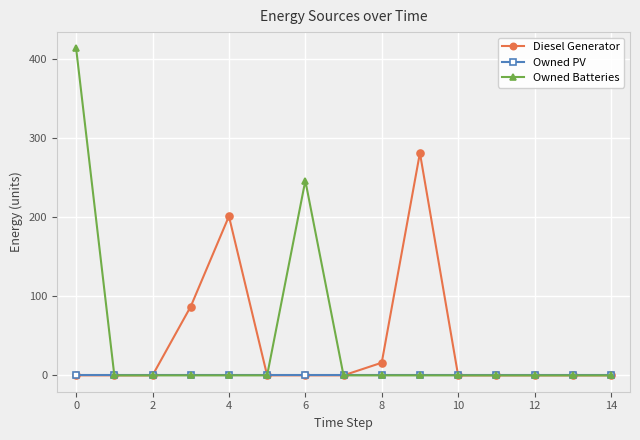

Rank the series by their maximum value, from lowest to highest.

Owned PV, Diesel Generator, Owned Batteries